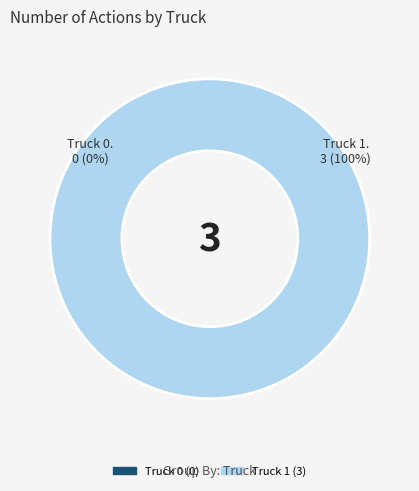

Is it true that Truck 1 is 100% of the pie?

True